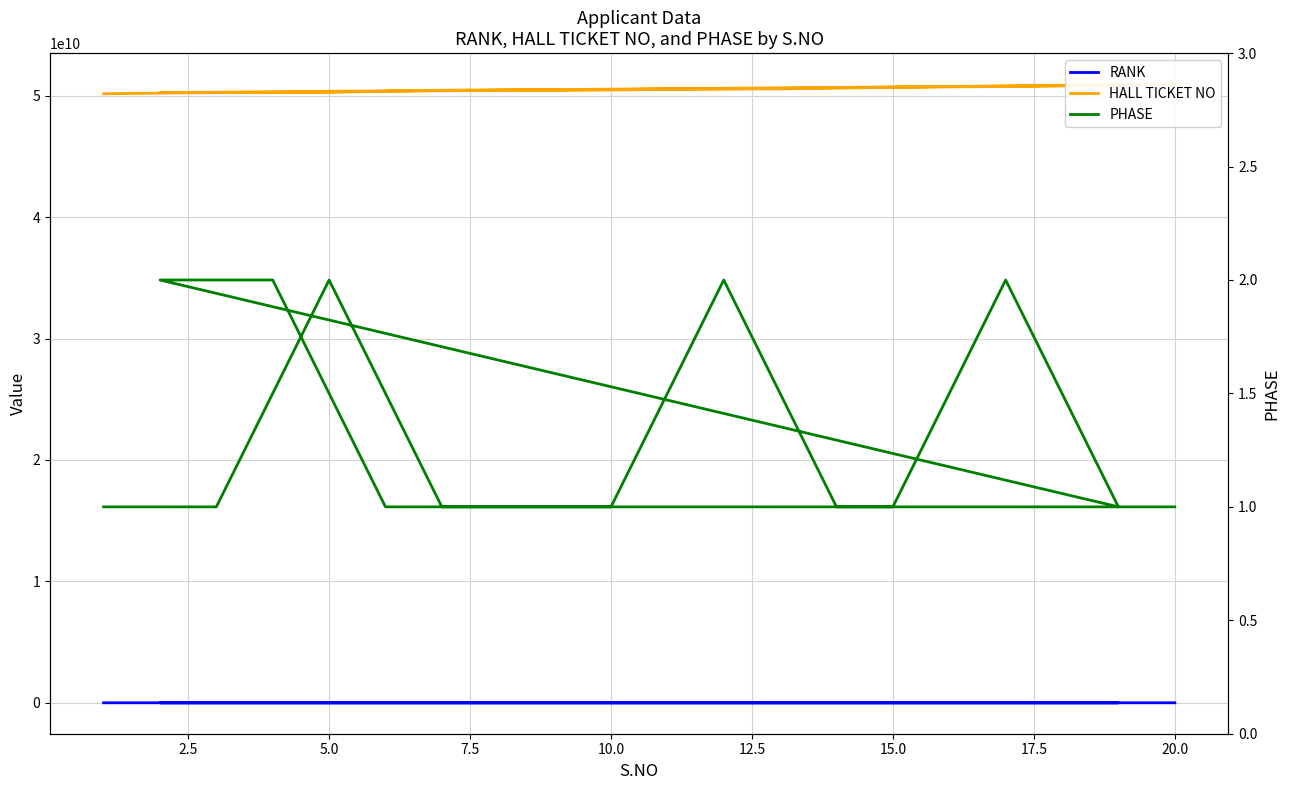

True or false: HALL TICKET NO and PHASE cross at least once.

False